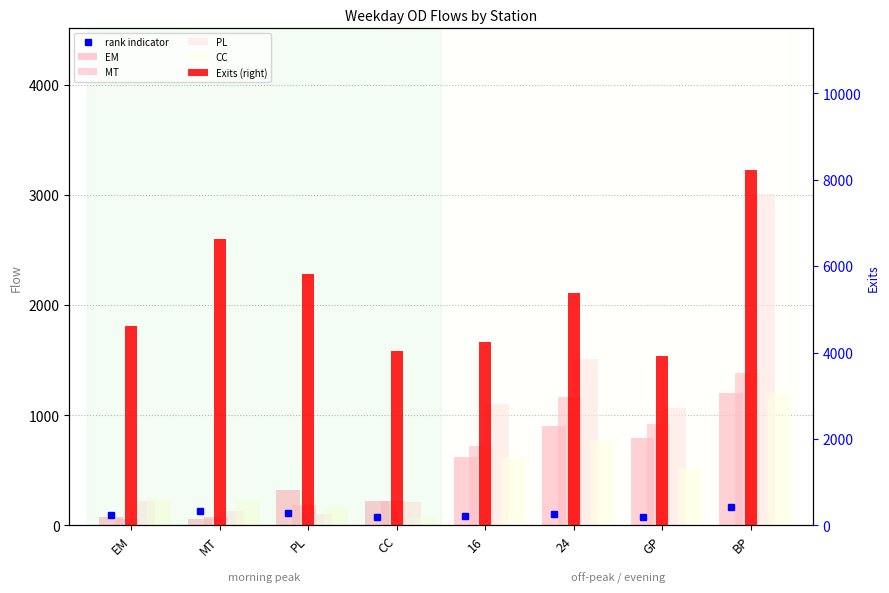

How many categories are shown in the chart?

8